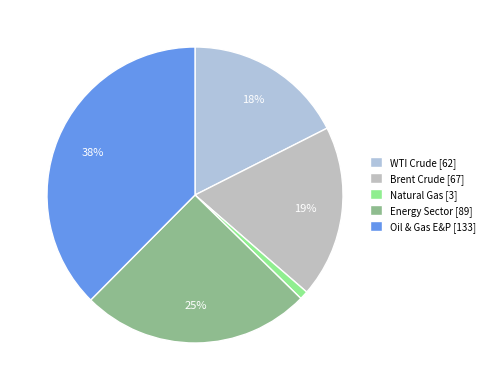

Which category has the biggest portion of the pie?

Oil & Gas E&P